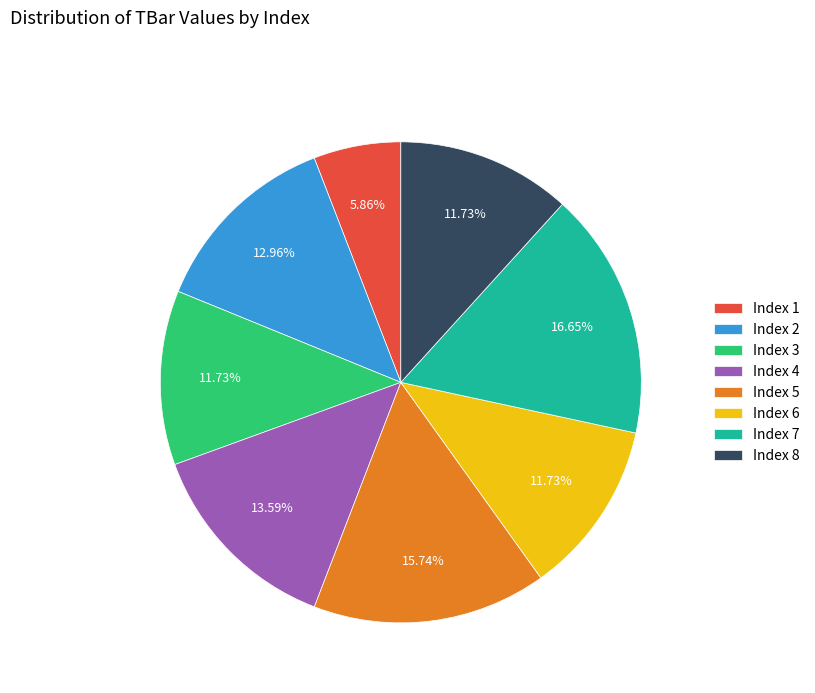

Is the sum of Index 2 and Index 6 greater than half?

No